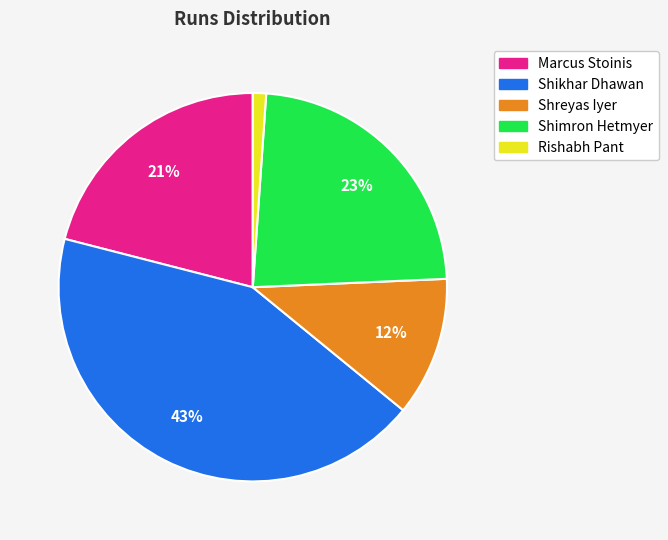

To the nearest percent, what portion does Marcus Stoinis represent?

21%